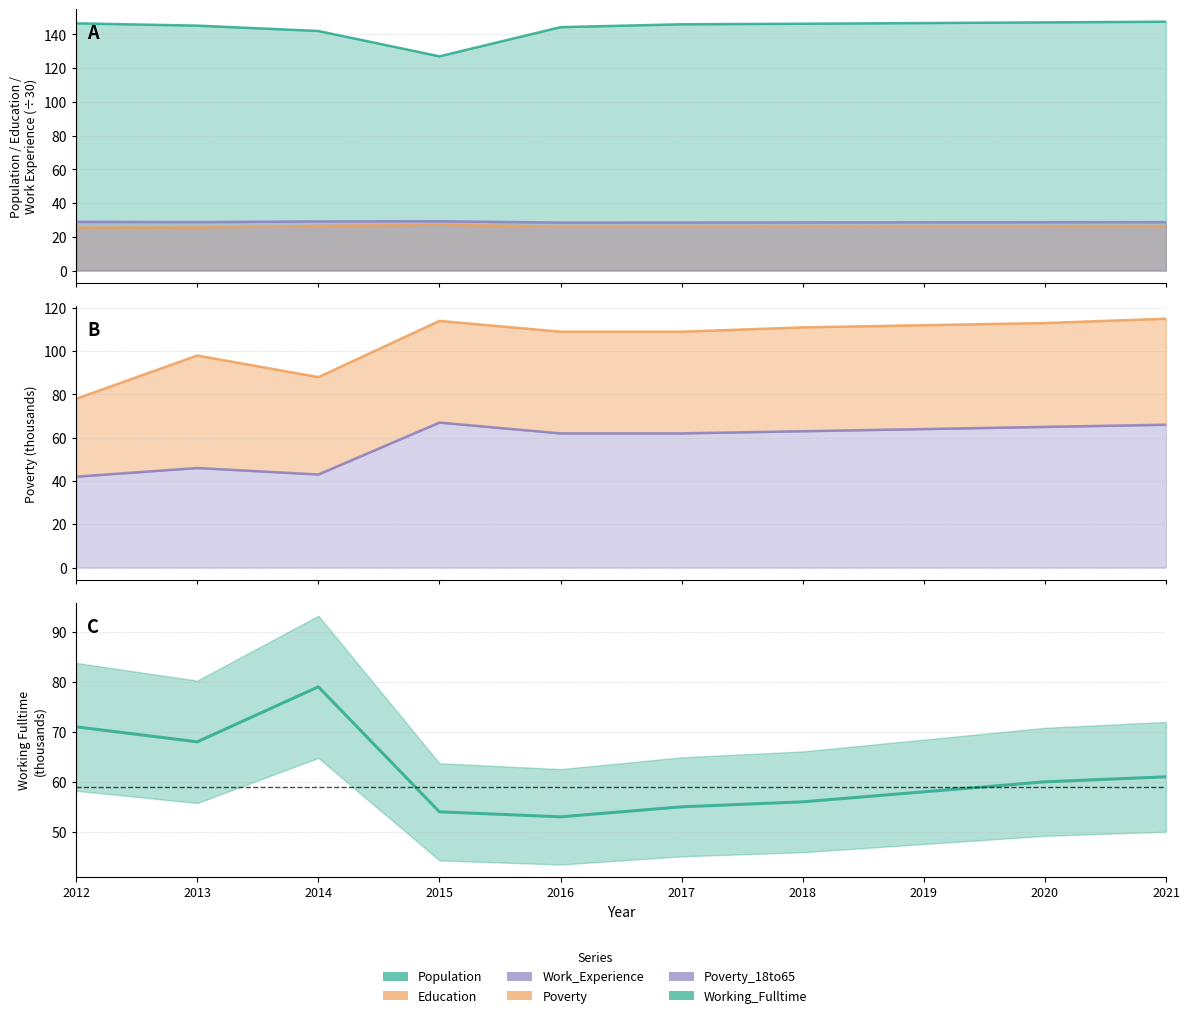

The value of Poverty_18to65 at 2021 is 108.1. True or false?

False